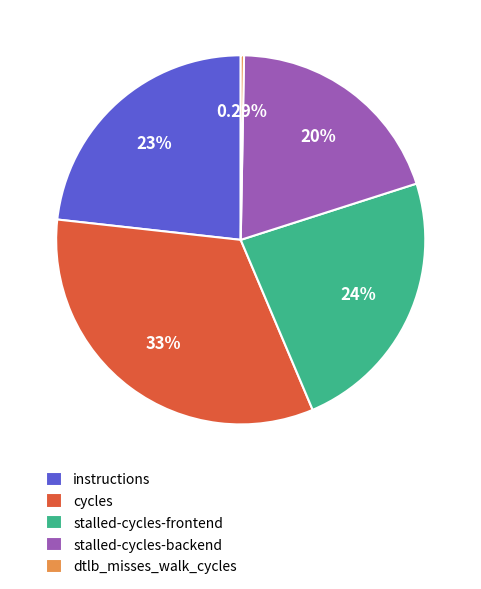

Which slice is the smallest?

dtlb_misses_walk_cycles